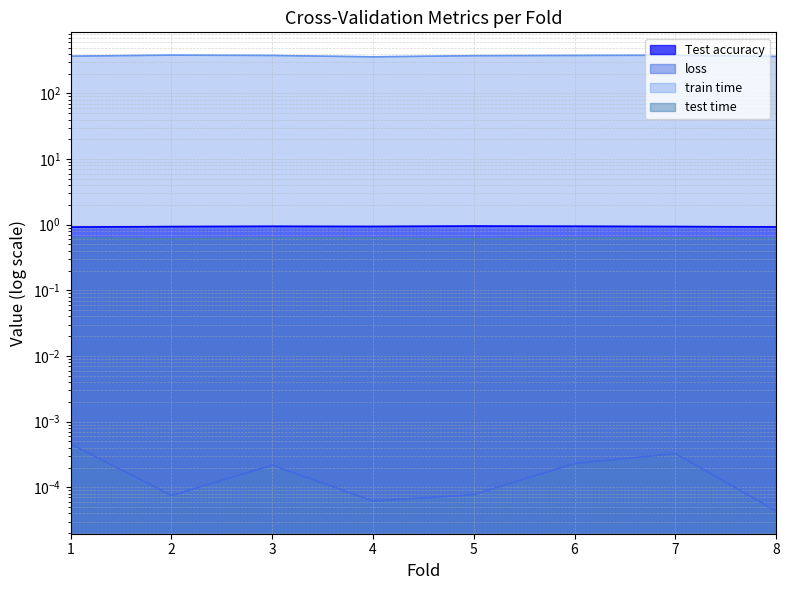

True or false: Test accuracy and train time cross at least once.

False